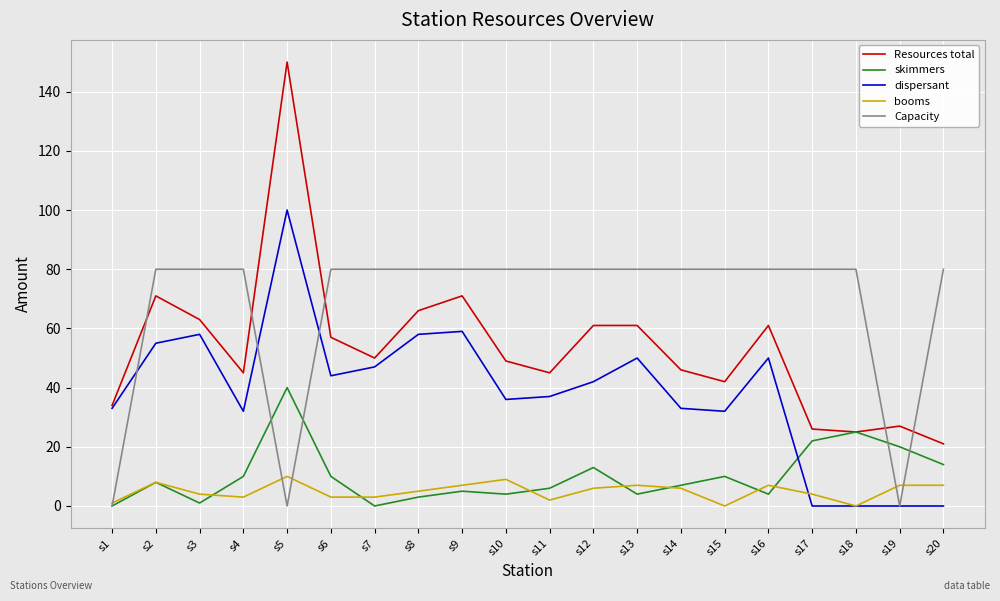

Reading right to left, what are all the values shown in this chart?

Resources total: 21	27	25	26	61	42	46	61	61	45	49	71	66	50	57	150	45	63	71	34
skimmers: 14	20	25	22	4	10	7	4	13	6	4	5	3	0	10	40	10	1	8	0
dispersant: 0	0	0	0	50	32	33	50	42	37	36	59	58	47	44	100	32	58	55	33
booms: 7	7	0	4	7	0	6	7	6	2	9	7	5	3	3	10	3	4	8	1
Capacity: 80	0	80	80	80	80	80	80	80	80	80	80	80	80	80	0	80	80	80	0